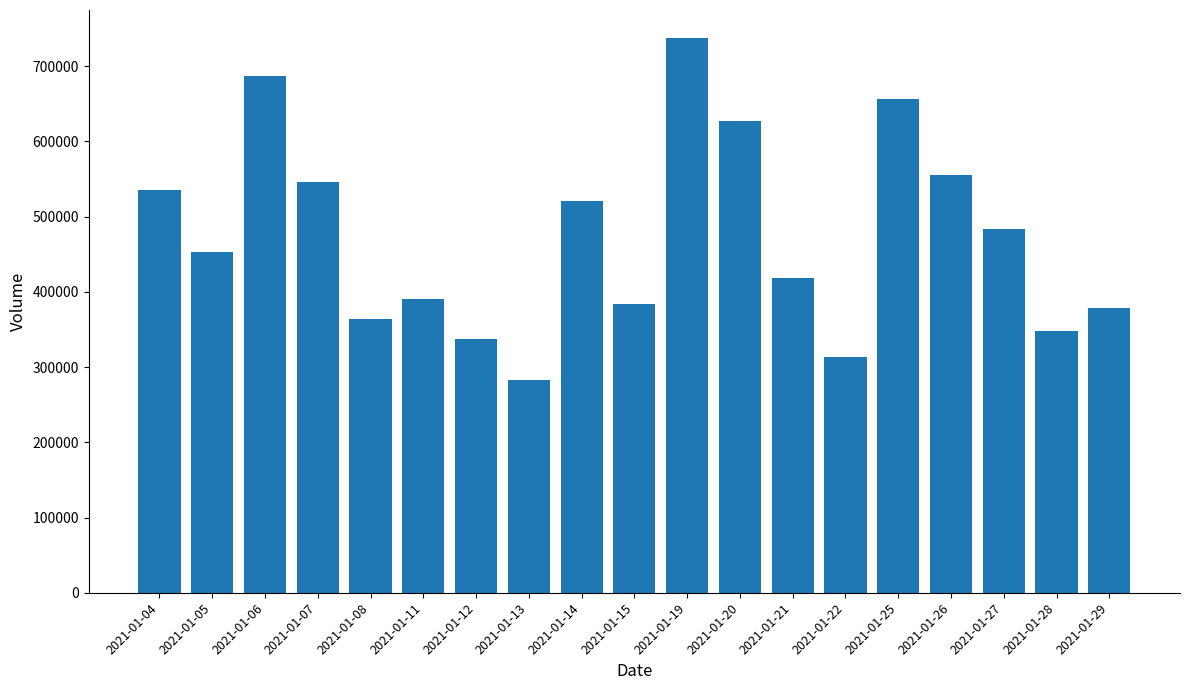

Reading right to left, extract all data points from this chart.

378800	348400	482800	555300	656600	313600	417700	626600	737600	384300	520500	283400	337600	390900	364300	545300	686400	452900	534700